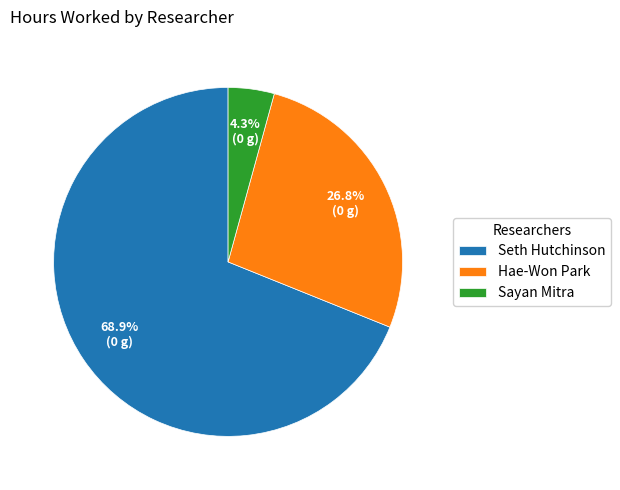

What percentage do Seth Hutchinson and Hae-Won Park together represent?

95.7%